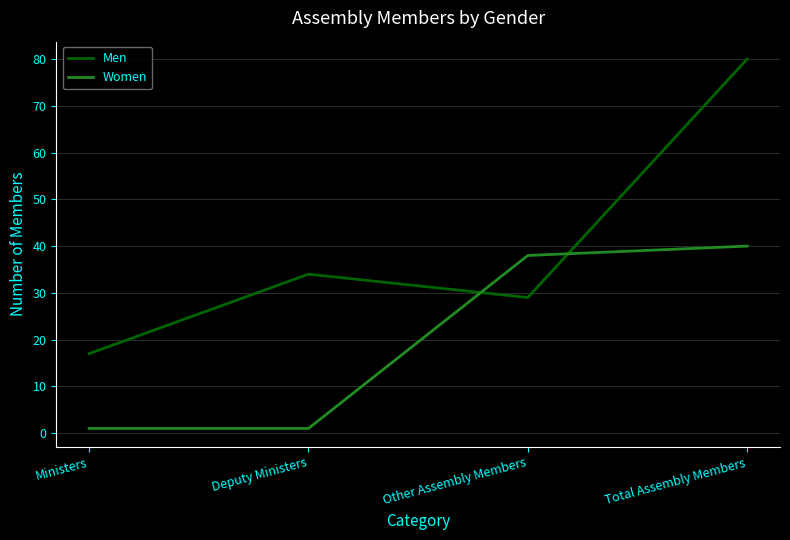

What is the sum of all Women values?

80